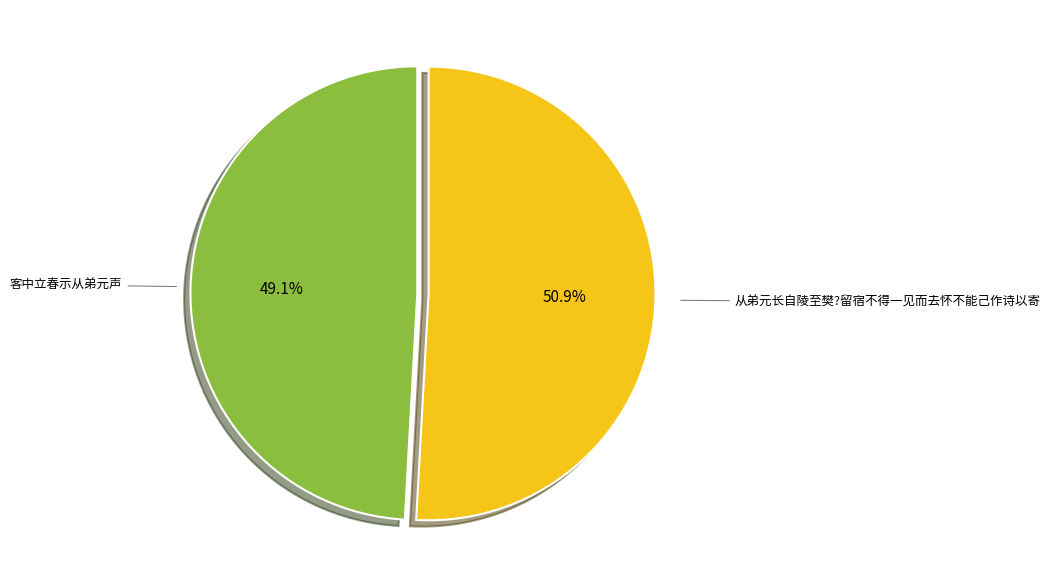

Do 从弟元长自陵至樊?留宿不得一见而去怀不能己作诗以寄 and 客中立春示从弟元声 together represent more than half of the pie?

Yes